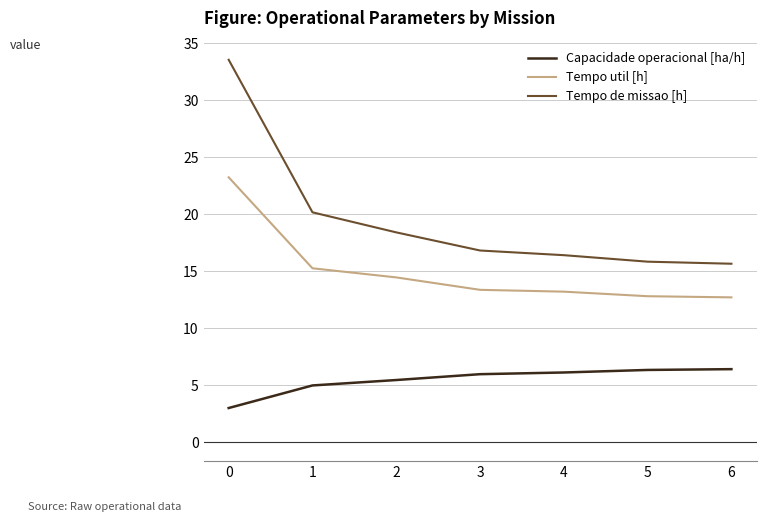

What is the greatest value displayed?

33.5